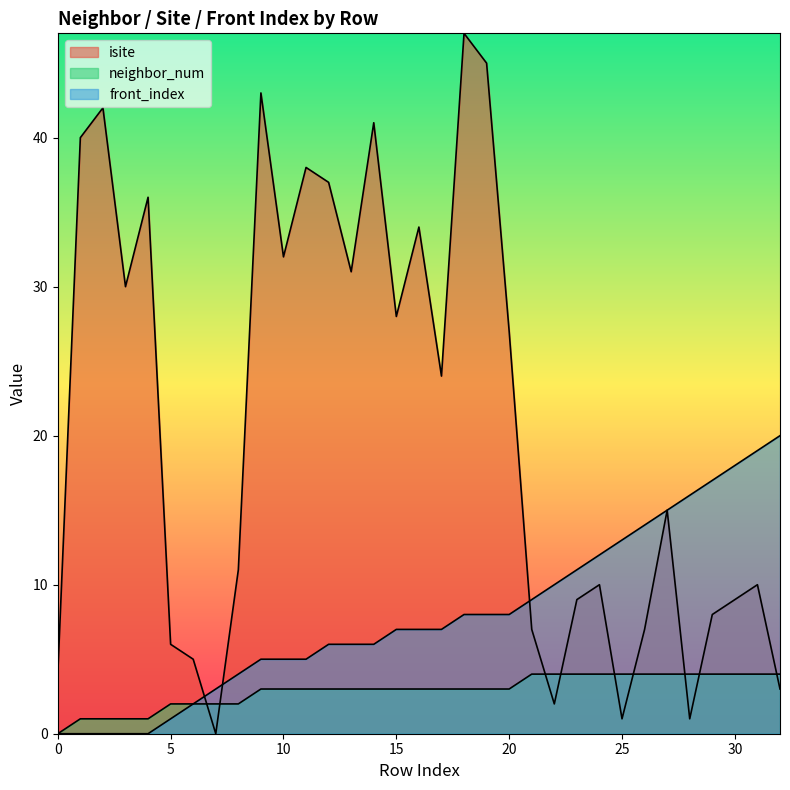

What is the sum of the neighbor_num values at 13 and 30?

7